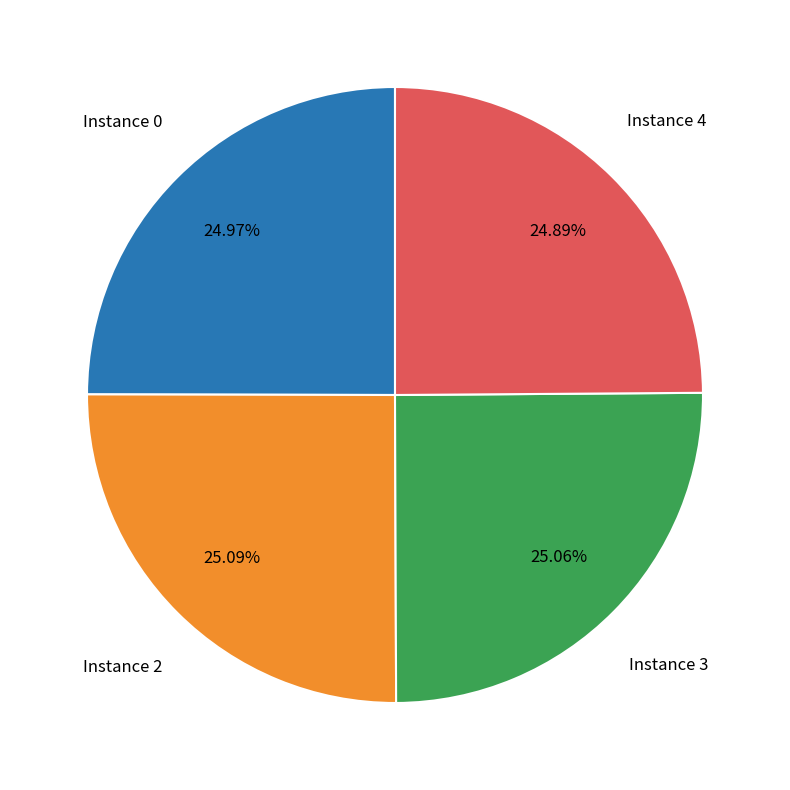

What is the ratio of the value at Instance 3 to the value at Instance 2?

1.0